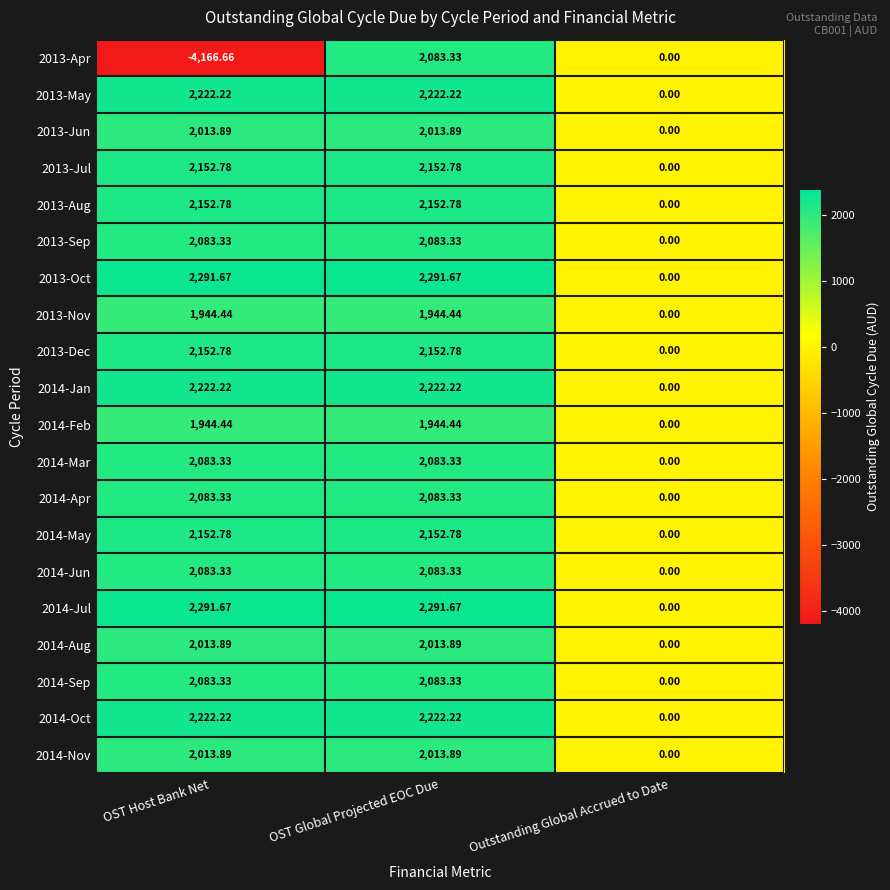

At which category does the chart reach its minimum across all series?

OST Host Bank Net